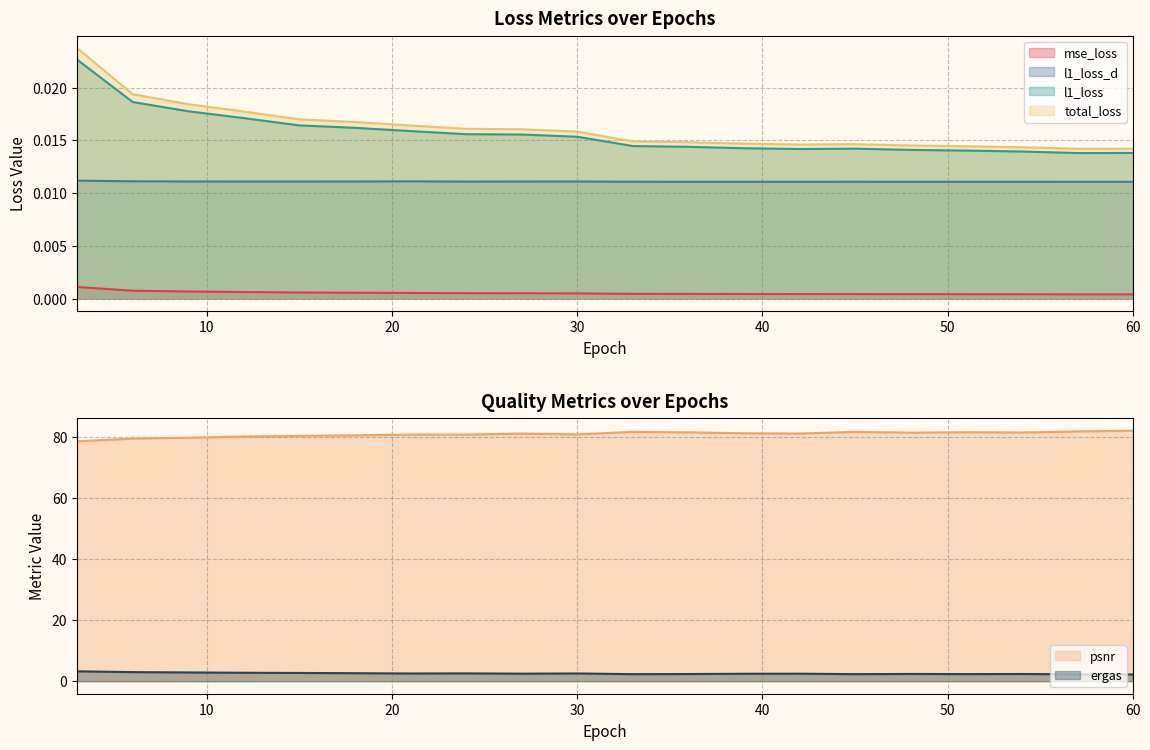

What is the sum of all l1_loss_d values?

0.2